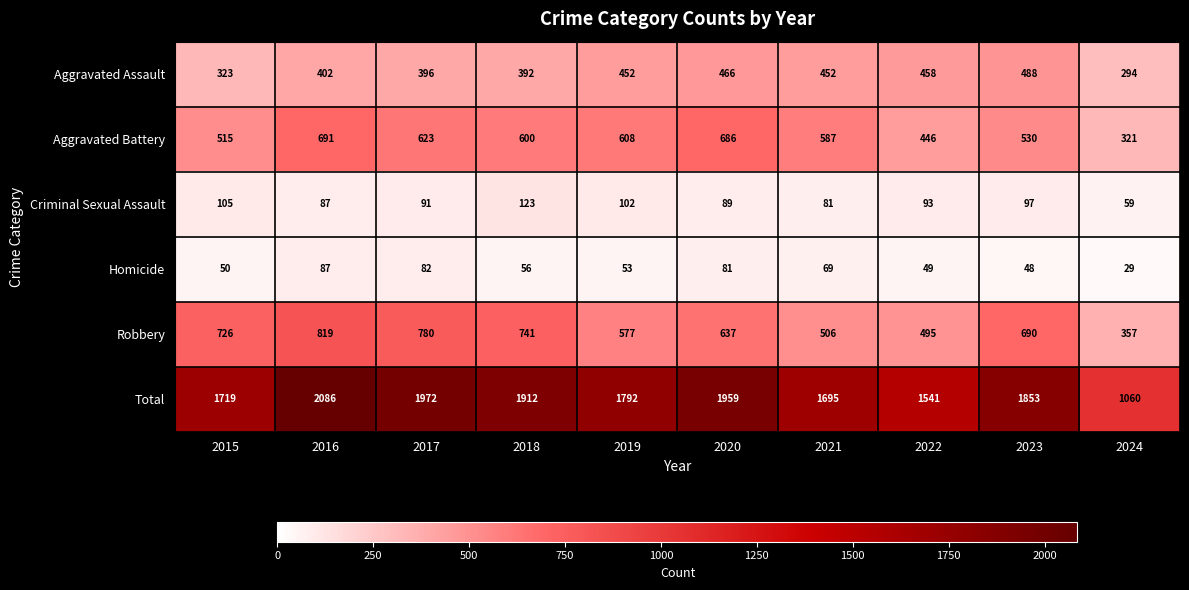

What is the lowest value of the Homicide series?

29